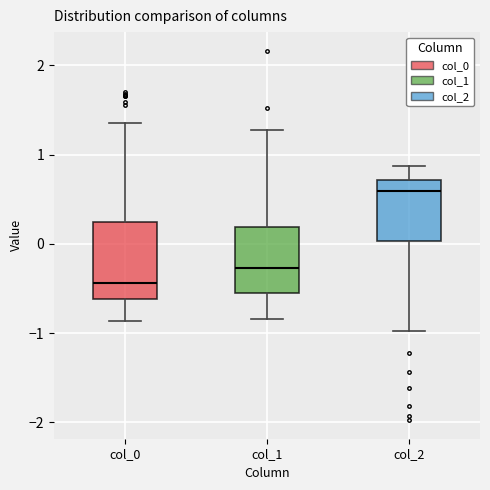

Which box has the lowest median line?

col_0